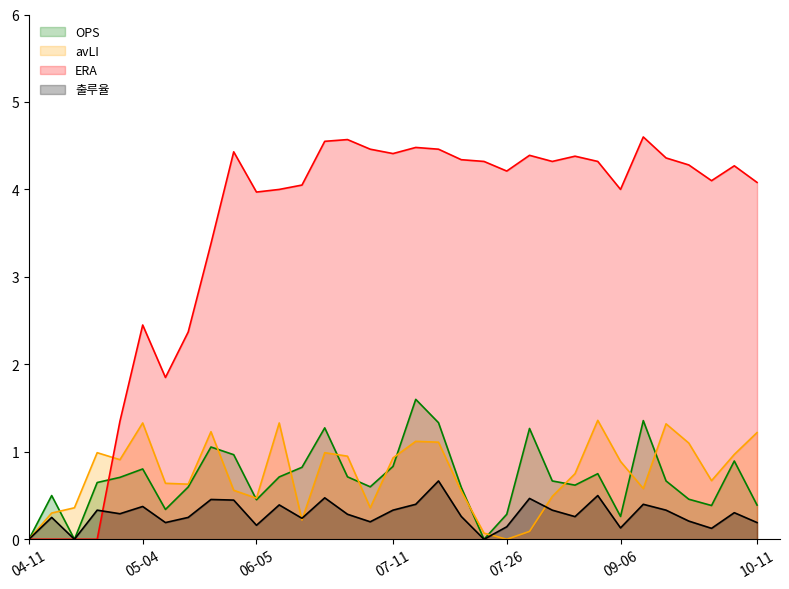

What is the sum of the ERA values at 08-01 and 04-11?

4.4